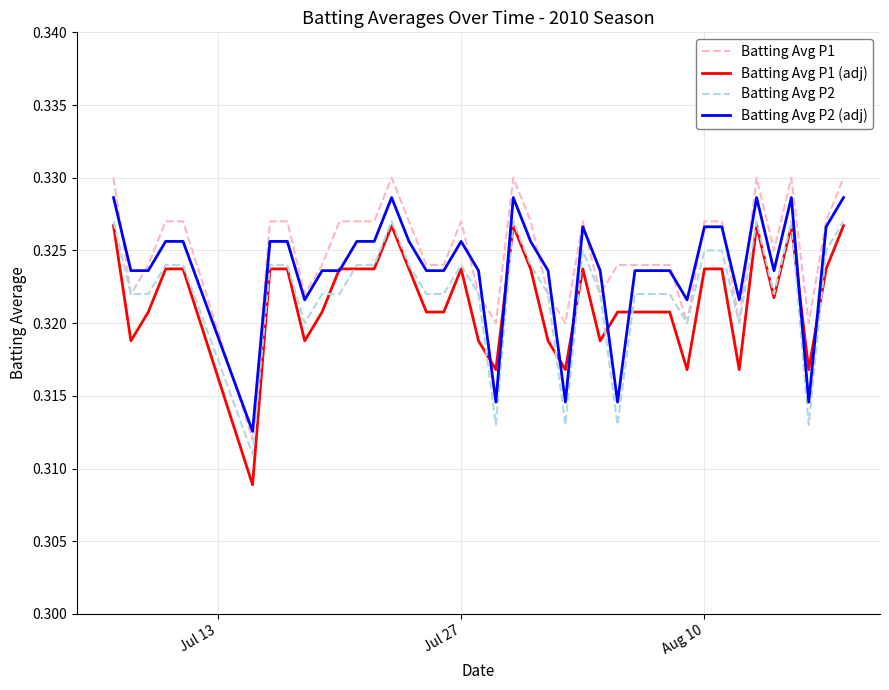

Which series has the largest range (max minus min)?

Batting Avg P1